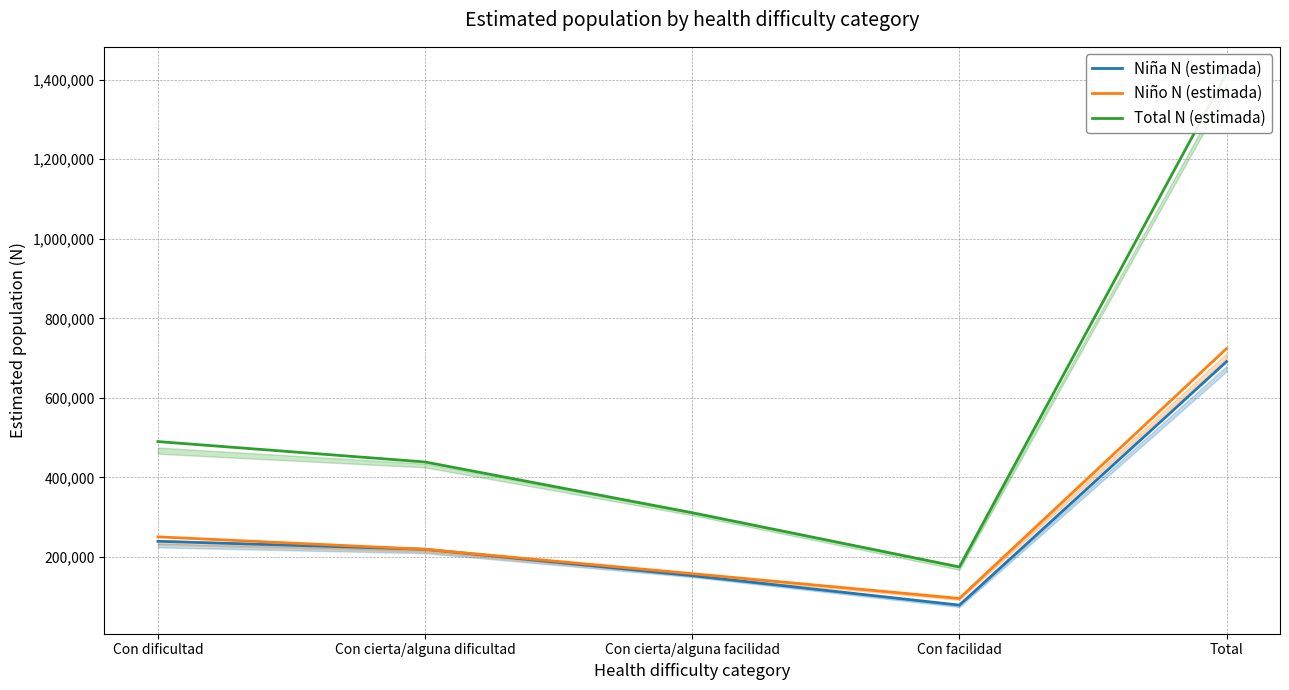

What is the average value of the Niño N (estimada) series?

289663